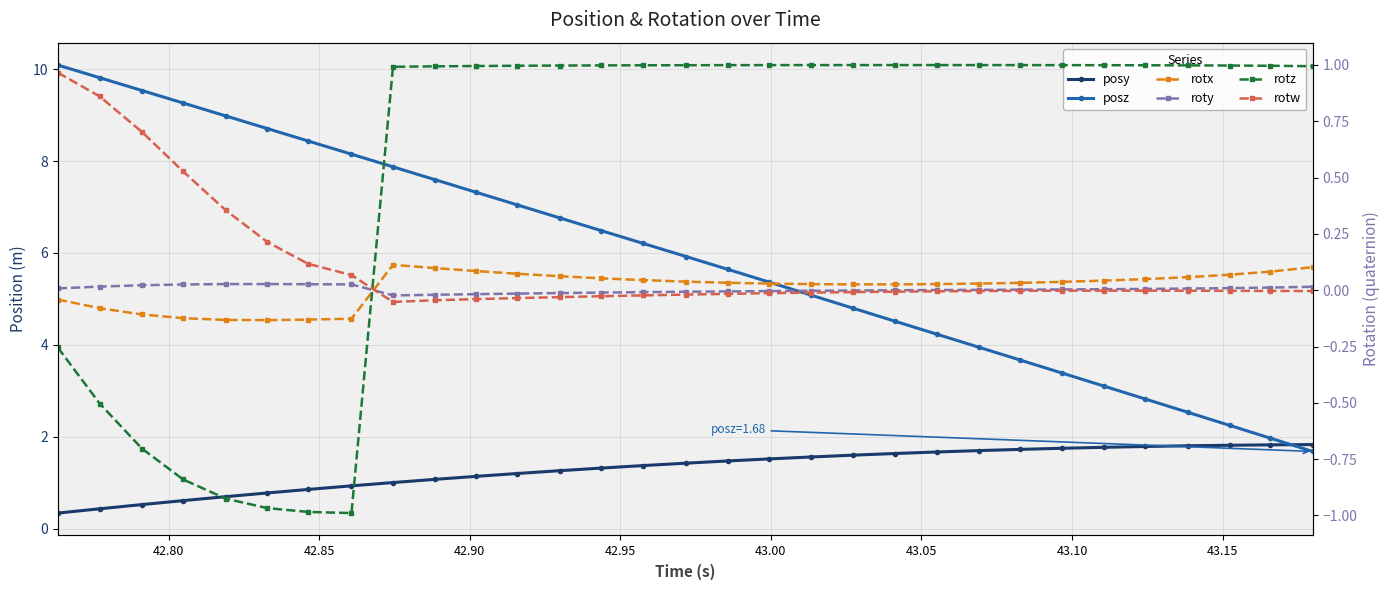

Which series has the largest total across all categories?

posz